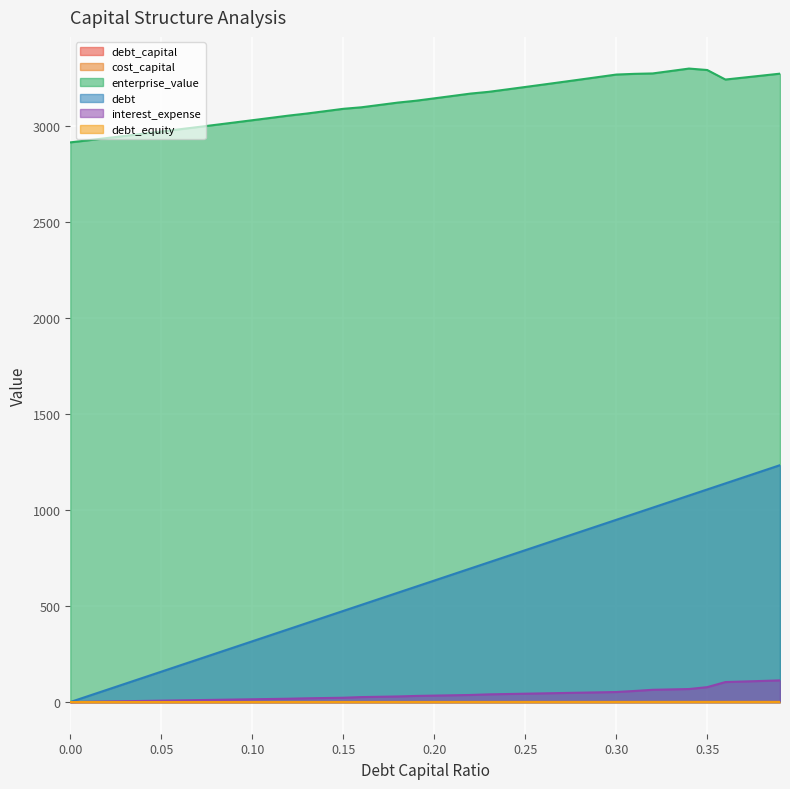

True or false: enterprise_value and debt_capital cross at least once.

False